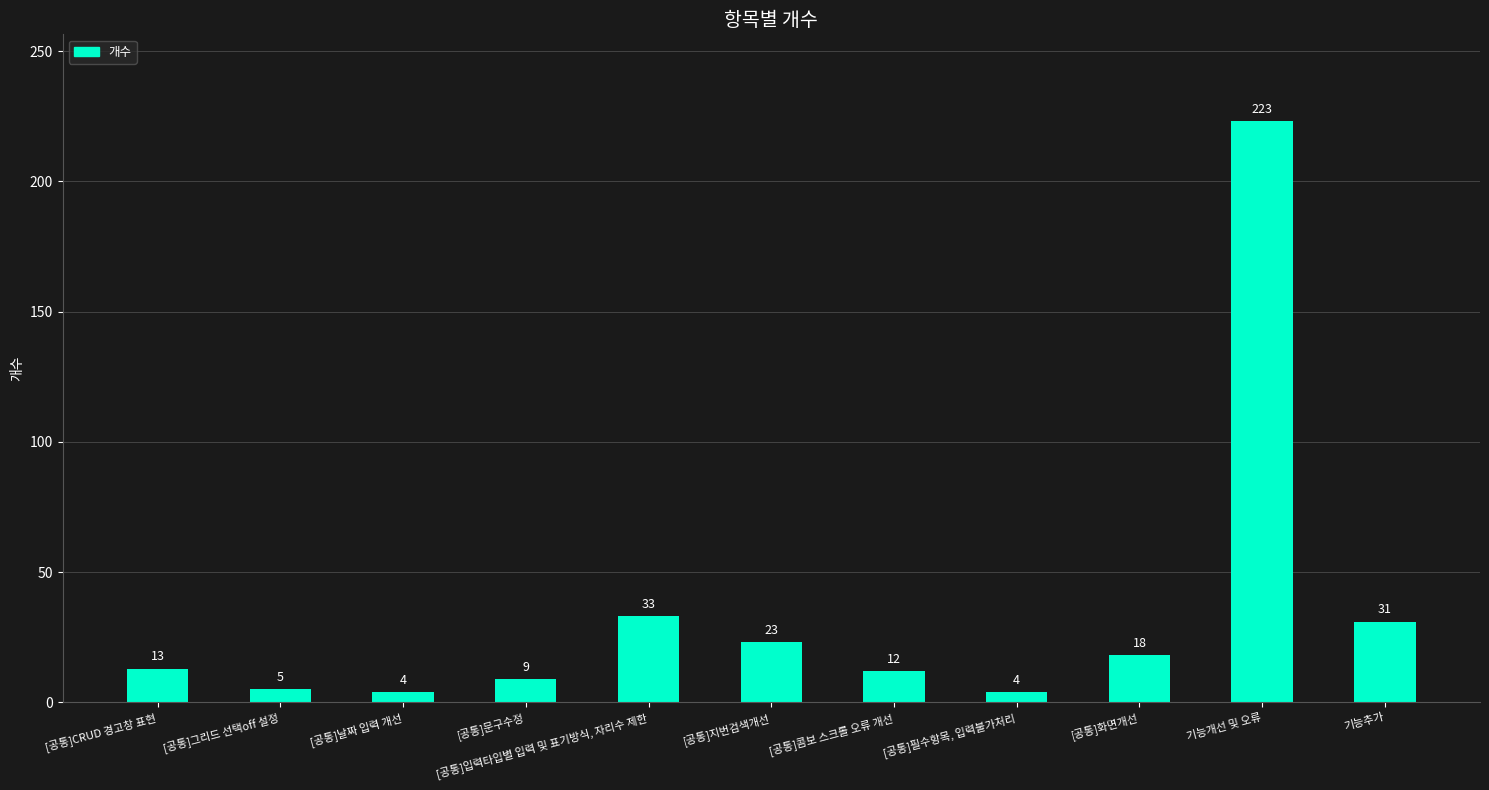

Which category has the highest value across all series?

기능개선 및 오류